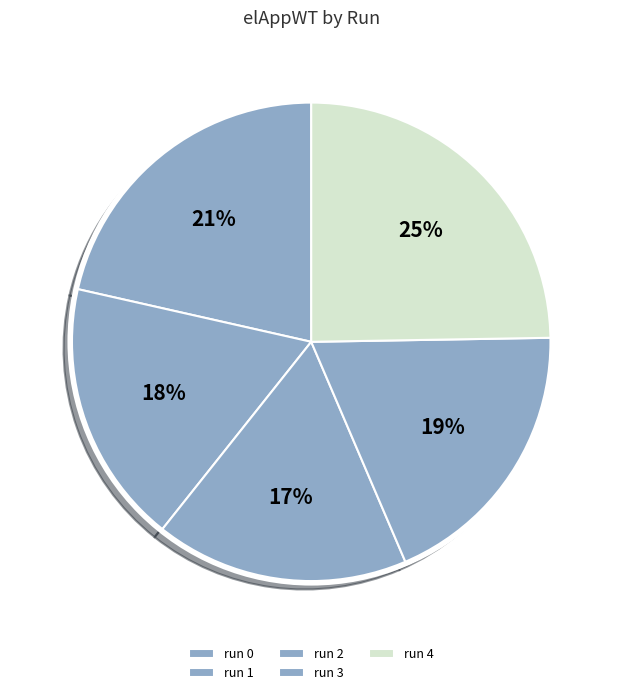

The run 0 slice represents 21% of the pie. True or false?

True